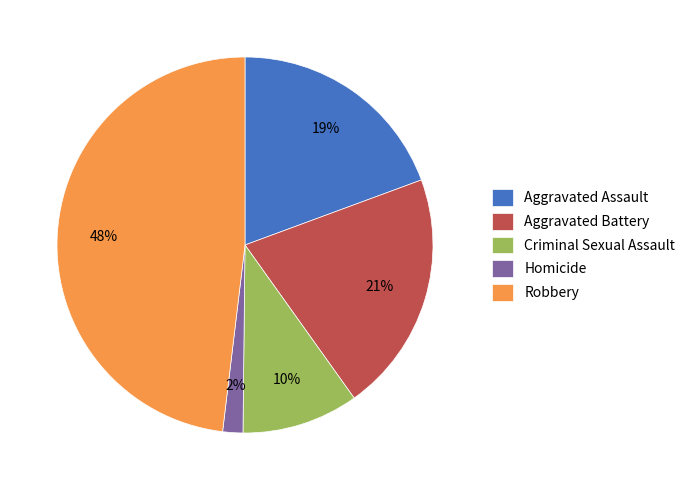

Which slice is the largest?

Robbery